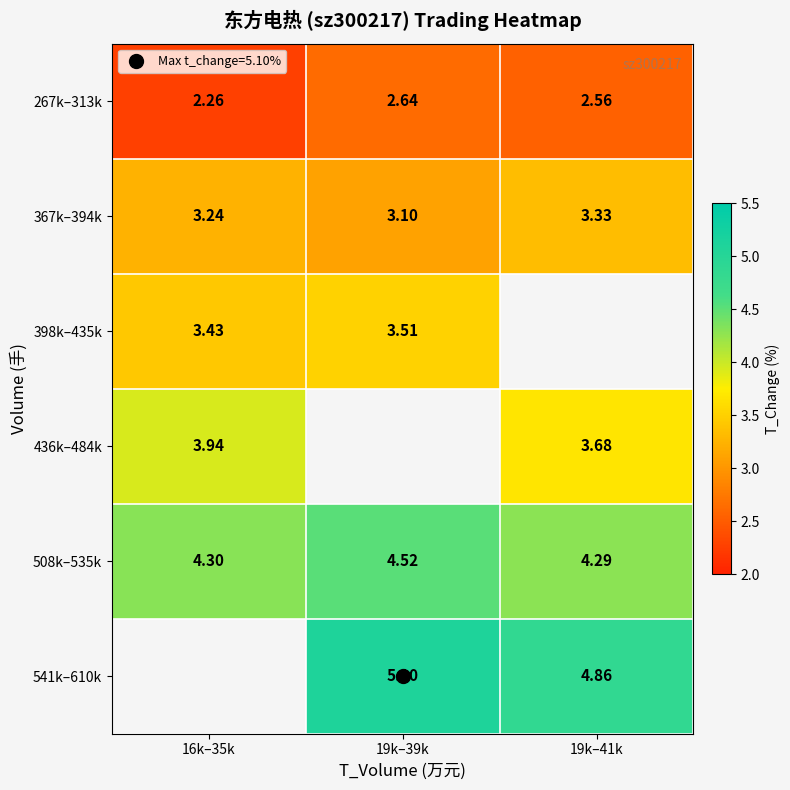

What value does the 267k–313k series have at 19k–39k?

2.6